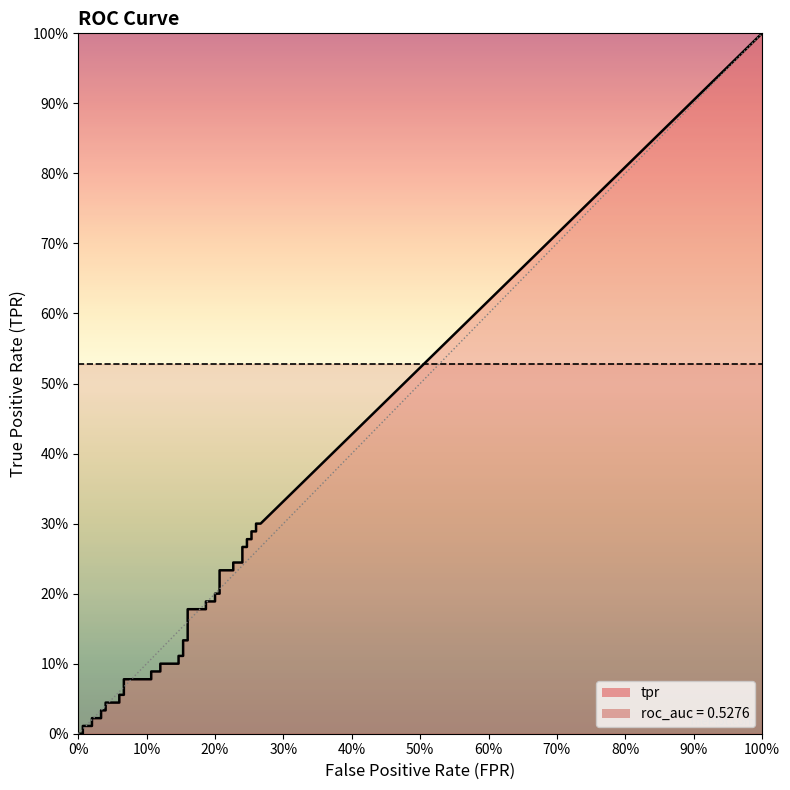

True or false: roc_auc and tpr cross at least once.

False